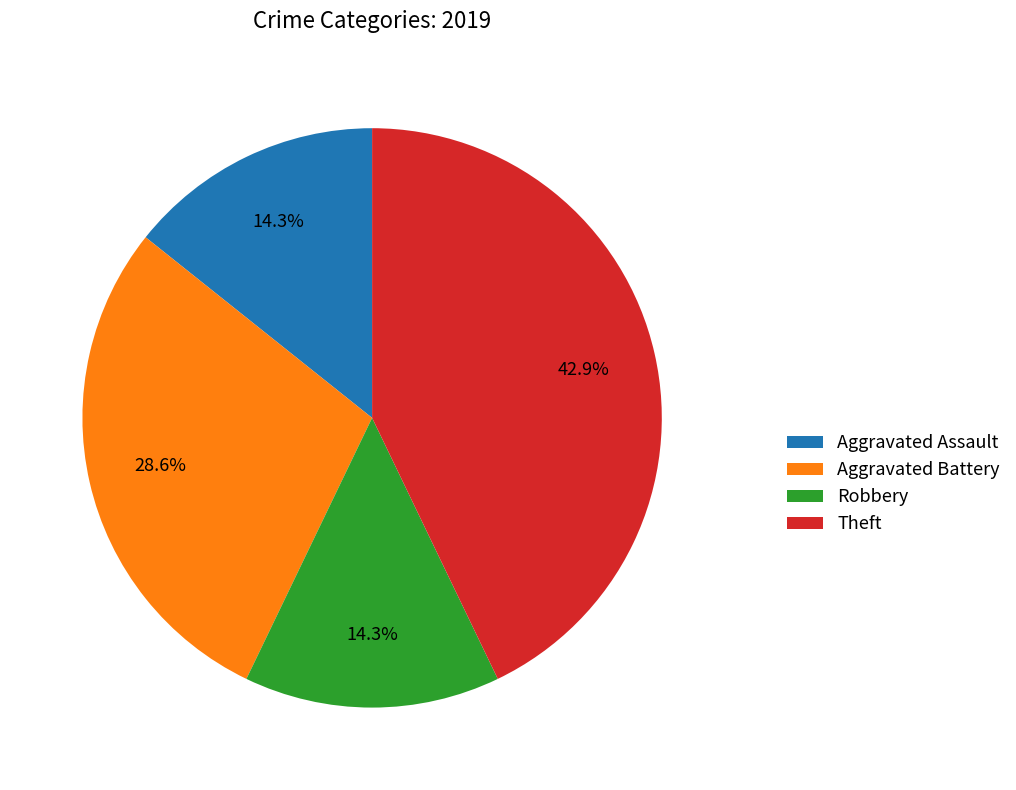

To the nearest percent, what is the difference between the Theft and Aggravated Battery slice percentages?

14%